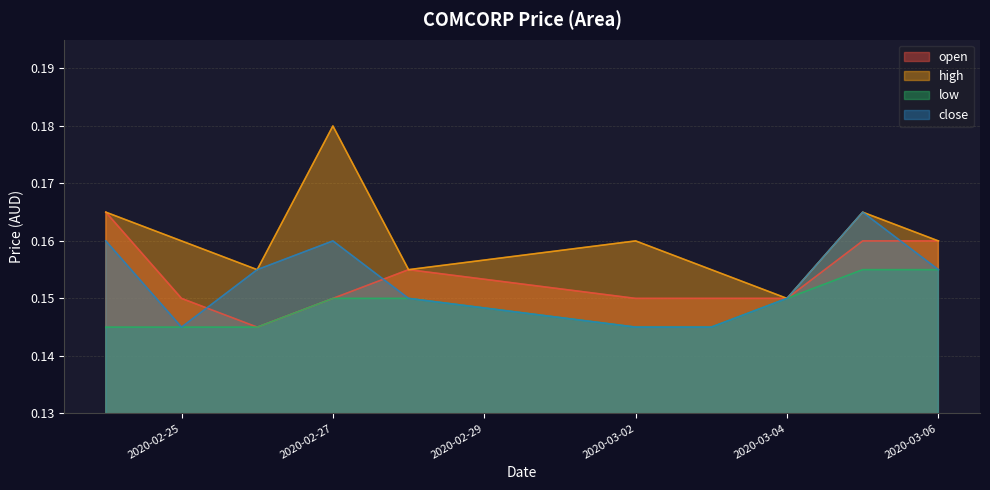

What is the maximum value shown in the chart?

0.2